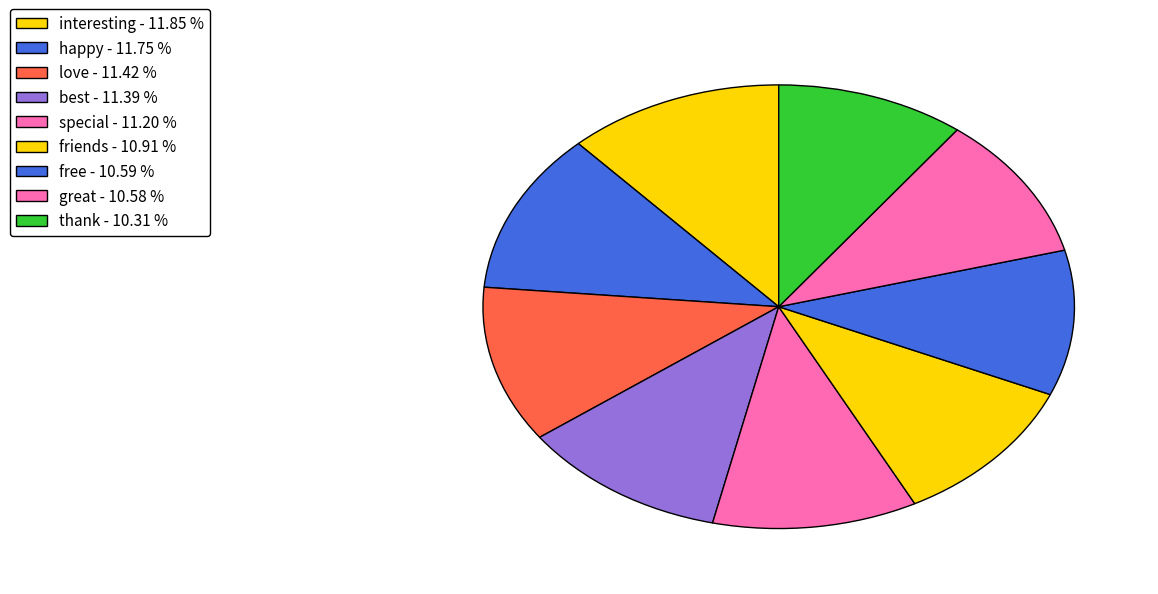

To the nearest percent, what portion does free represent?

11%